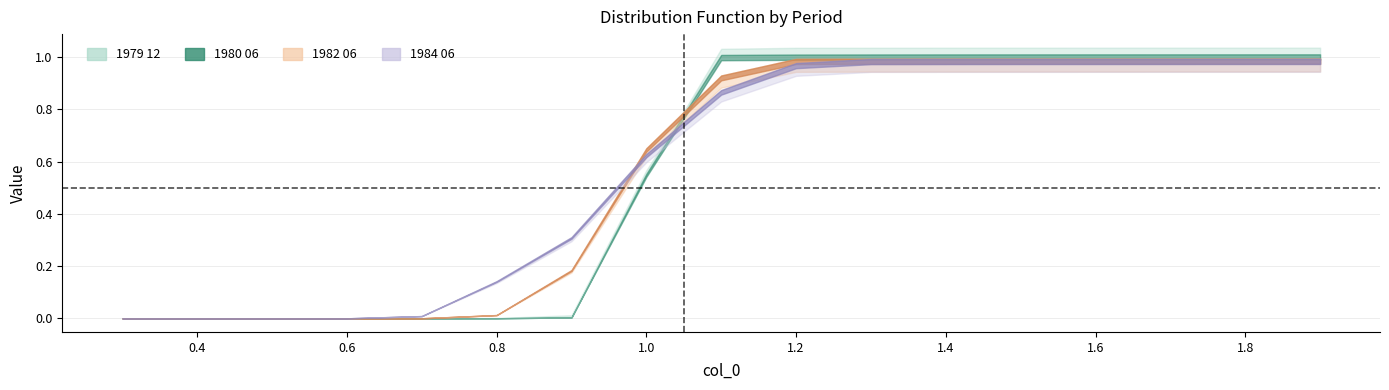

Between 0.3 and 0.9, which series saw the biggest shift?

1984 06